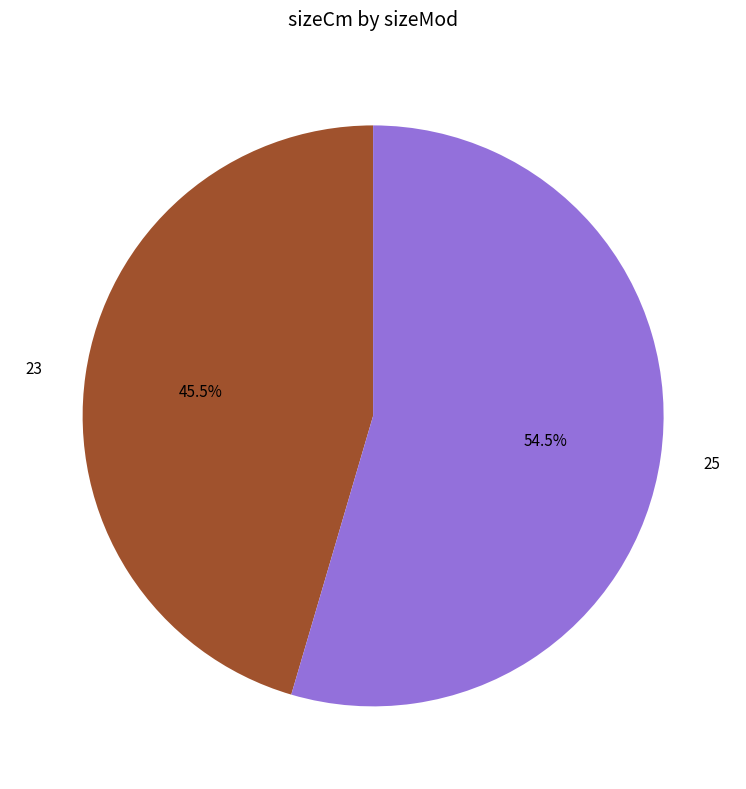

To the nearest percent, what is the difference between the 25 and 23 slice percentages?

9%